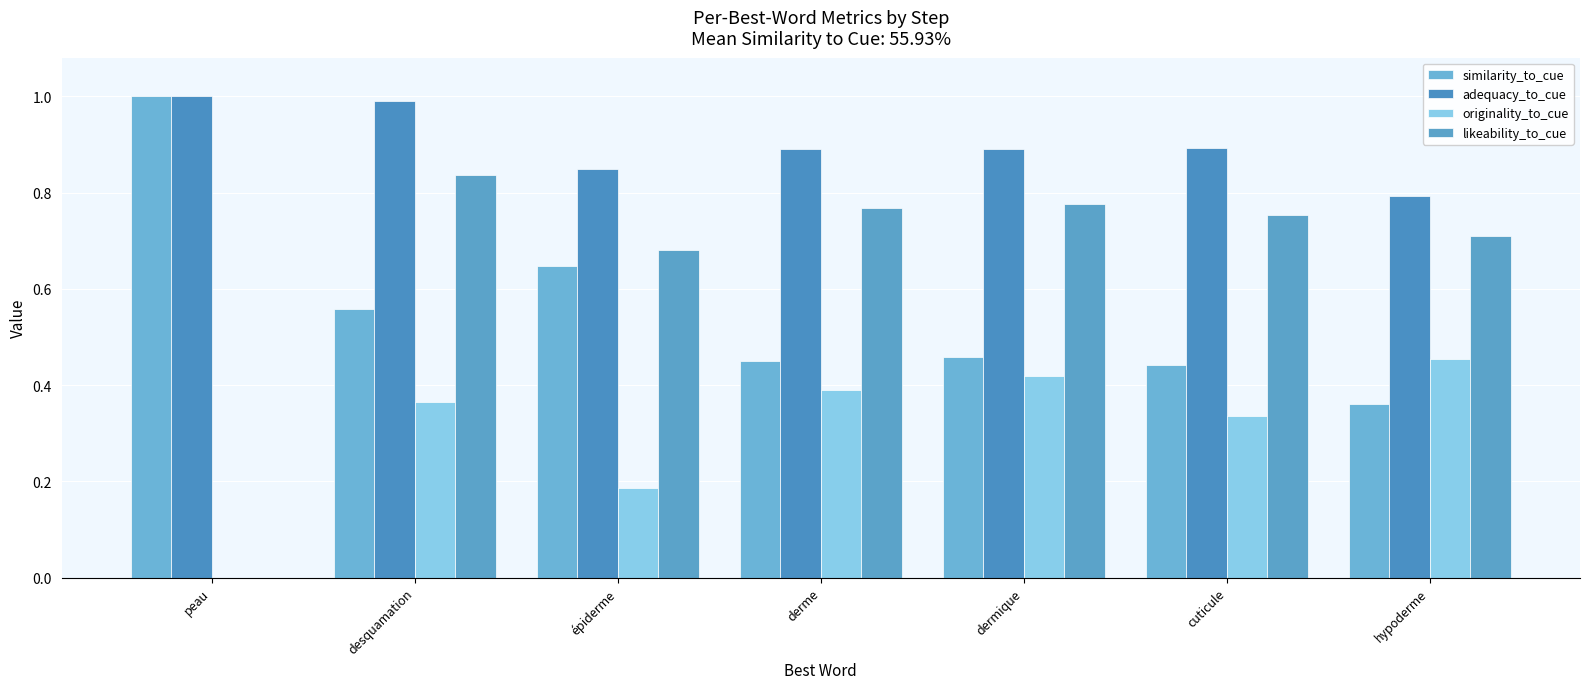

Is the value of similarity_to_cue at dermique greater than the value of adequacy_to_cue at hypoderme?

No